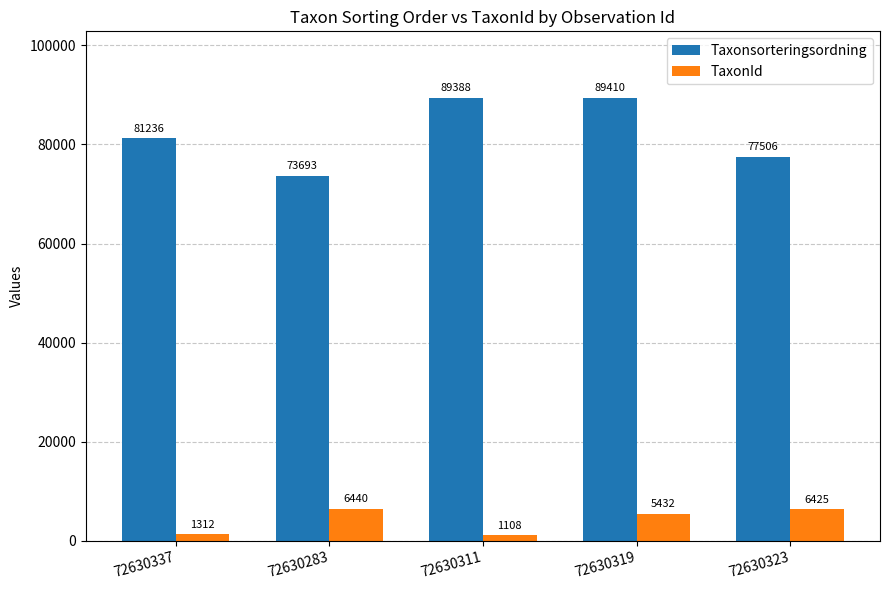

Rank the series by their average value, from highest to lowest.

Taxonsorteringsordning, TaxonId